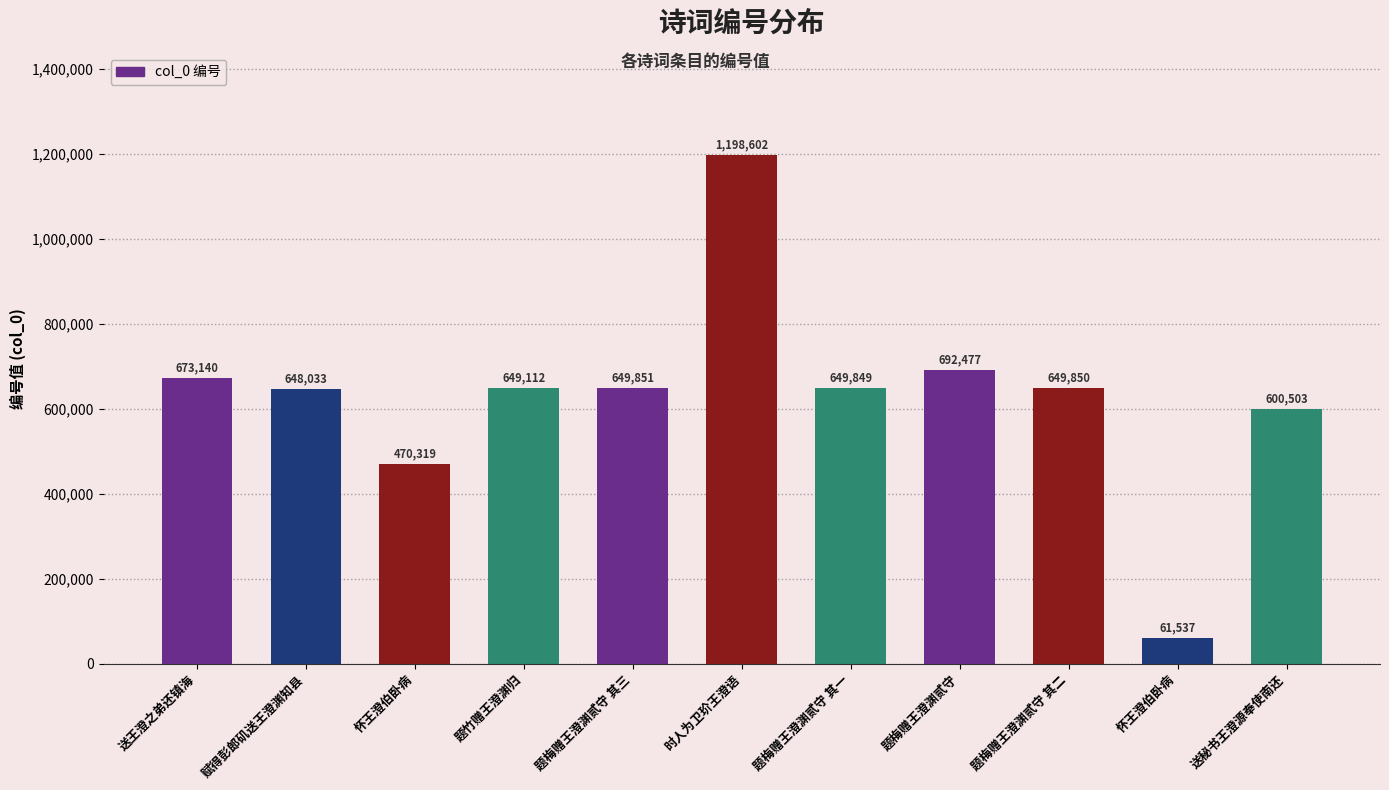

How many distinct data groups are displayed?

1